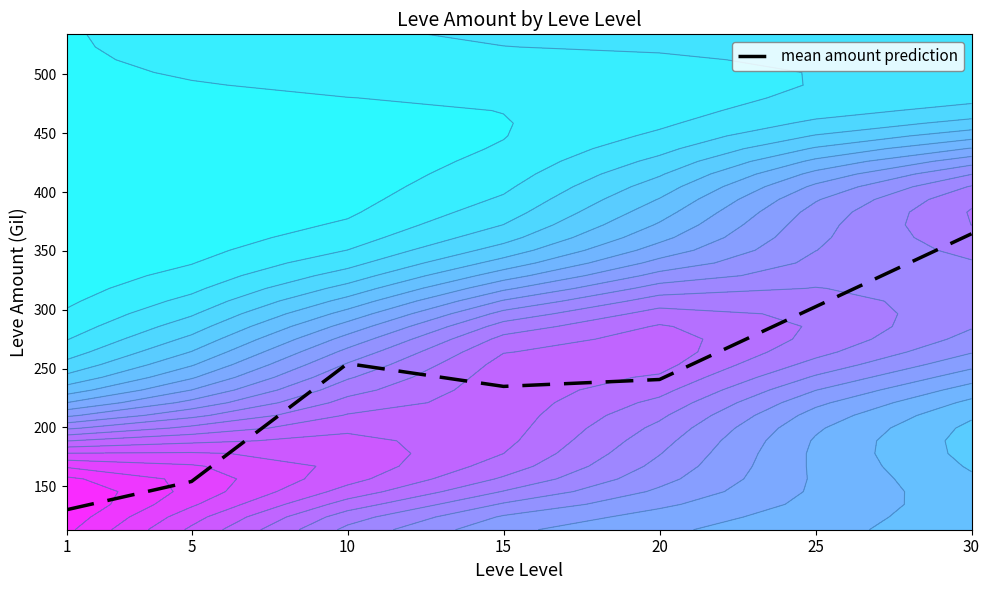

The chart shows a value of 302.5 at 25. True or false?

True